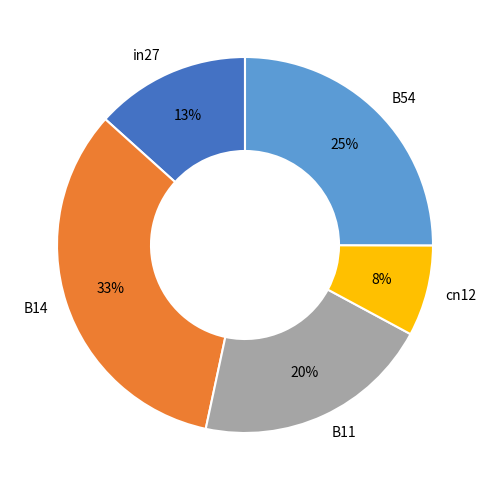

To the nearest percent, what portion does B14 represent?

33%